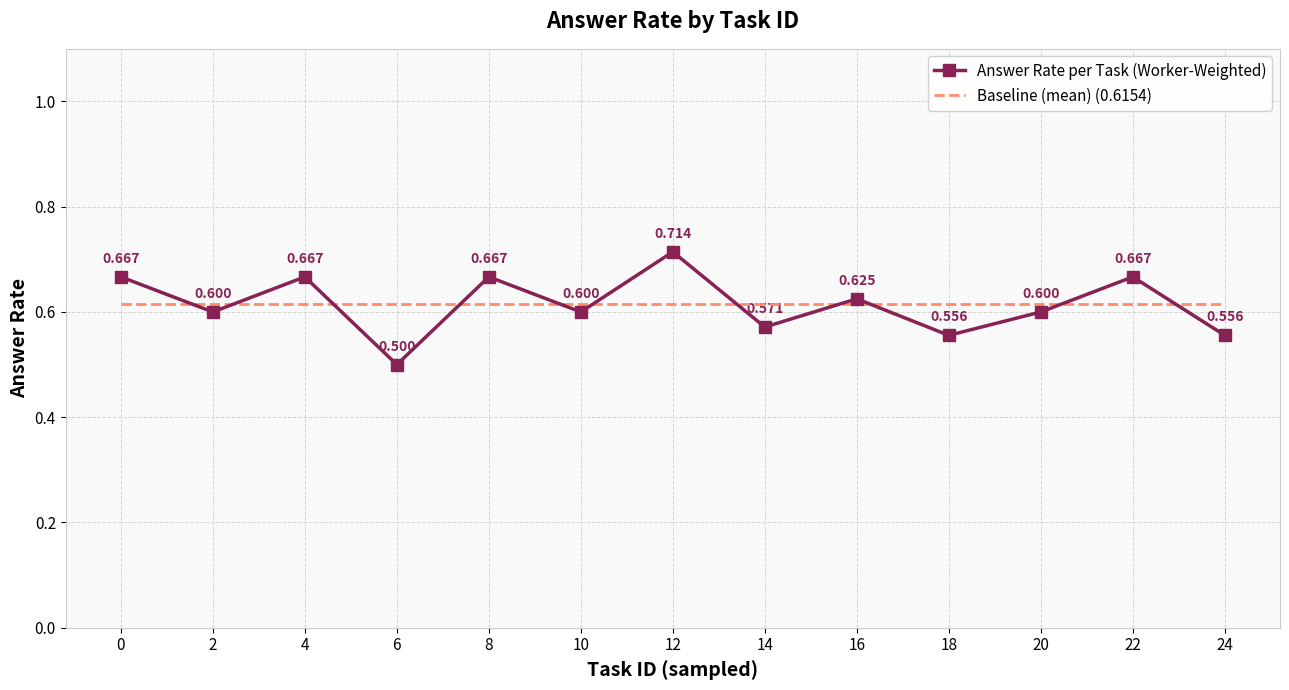

Which series has the widest spread of values?

Answer Rate per Task (Worker-Weighted)